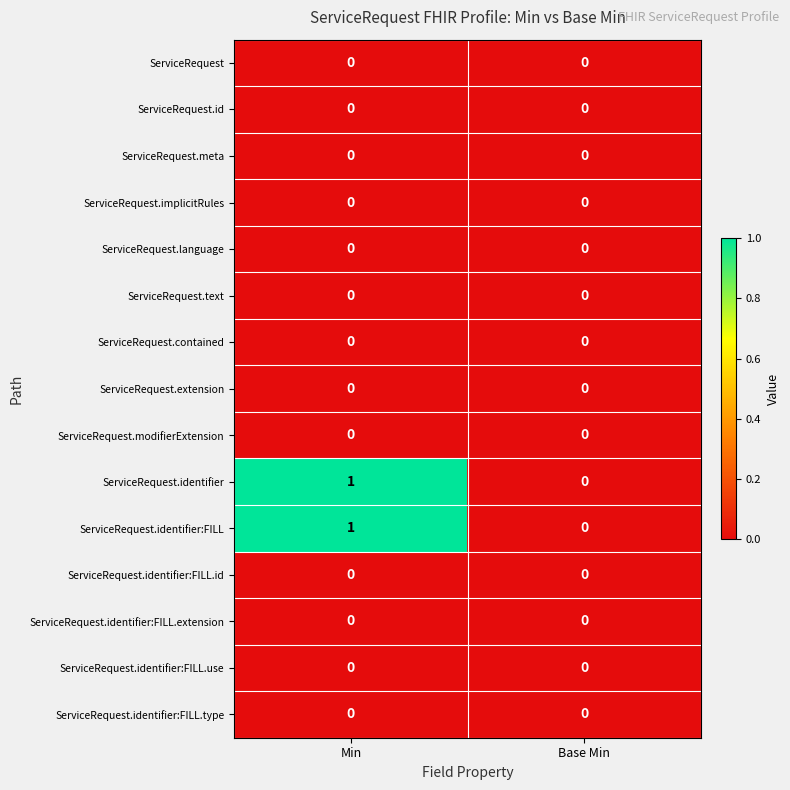

Reading left to right, what are all the values shown in this chart?

ServiceRequest: Min=0	Base Min=0
ServiceRequest.id: Min=0	Base Min=0
ServiceRequest.meta: Min=0	Base Min=0
ServiceRequest.implicitRules: Min=0	Base Min=0
ServiceRequest.language: Min=0	Base Min=0
ServiceRequest.text: Min=0	Base Min=0
ServiceRequest.contained: Min=0	Base Min=0
ServiceRequest.extension: Min=0	Base Min=0
ServiceRequest.modifierExtension: Min=0	Base Min=0
ServiceRequest.identifier: Min=1	Base Min=0
ServiceRequest.identifier:FILL: Min=1	Base Min=0
ServiceRequest.identifier:FILL.id: Min=0	Base Min=0
ServiceRequest.identifier:FILL.extension: Min=0	Base Min=0
ServiceRequest.identifier:FILL.use: Min=0	Base Min=0
ServiceRequest.identifier:FILL.type: Min=0	Base Min=0